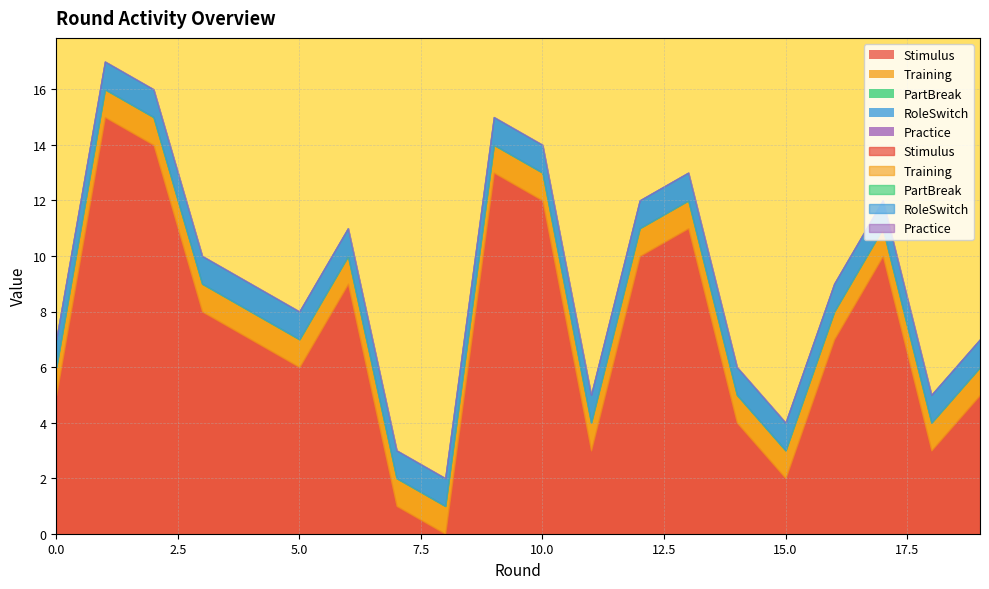

Reading left to right, transcribe all the data shown in this chart.

Stimulus: 5	15	14	8	7	6	9	1	0	13	12	3	10	11	4	2	7	10	3	5
Training: 1	1	1	1	1	1	1	1	1	1	1	1	1	1	1	1	1	1	1	1
PartBreak: 0	0	0	0	0	0	0	0	0	0	0	0	0	0	0	0	0	0	0	0
RoleSwitch: 1	1	1	1	1	1	1	1	1	1	1	1	1	1	1	1	1	1	1	1
Practice: 0	0	0	0	0	0	0	0	0	0	0	0	0	0	0	0	0	0	0	0